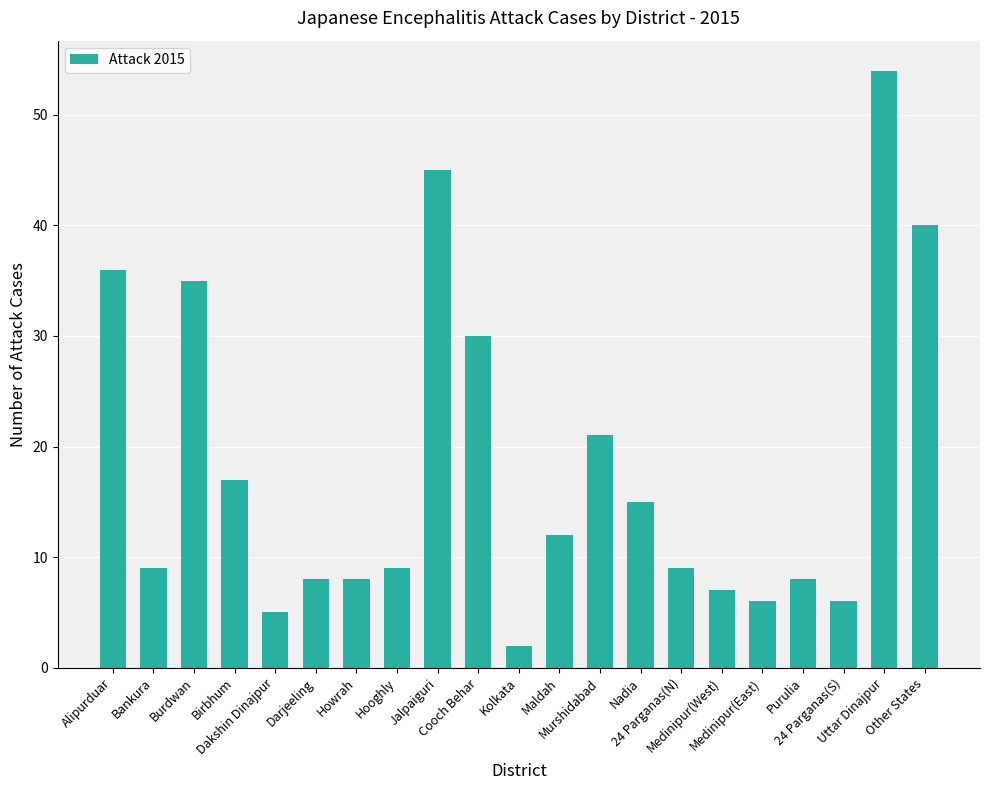

What is the ratio of the value at Murshidabad to the value at Alipurduar?

0.6